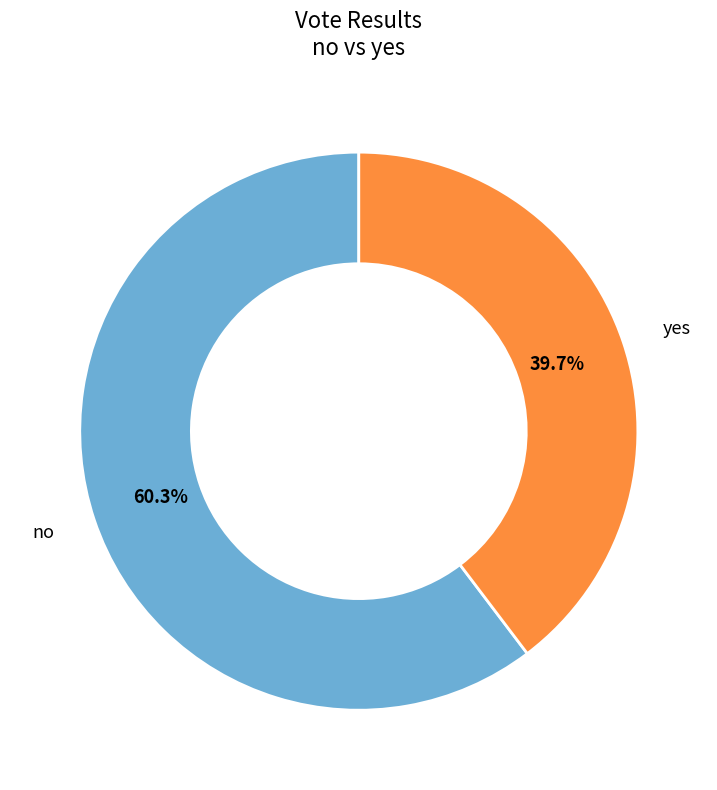

Does yes represent more than half of the total?

No